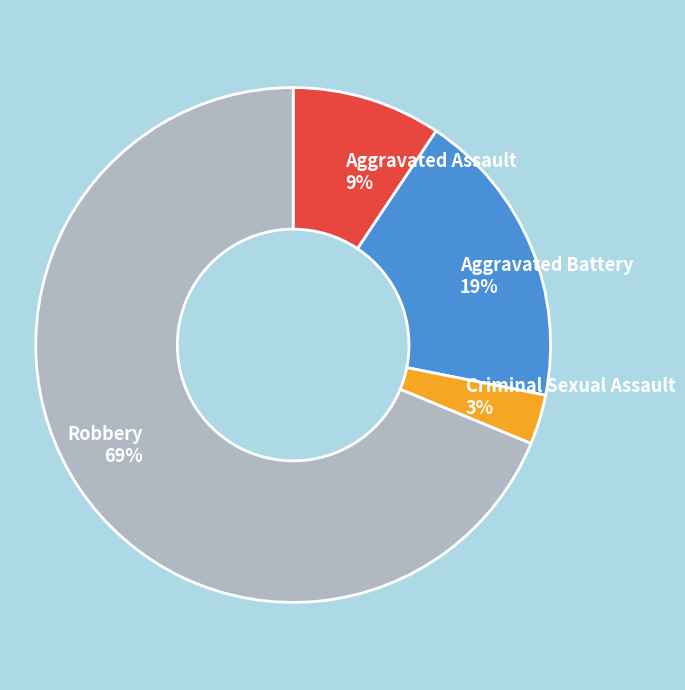

Between Aggravated Assault 9% and Criminal Sexual Assault 3%, which is larger?

Aggravated Assault 9%